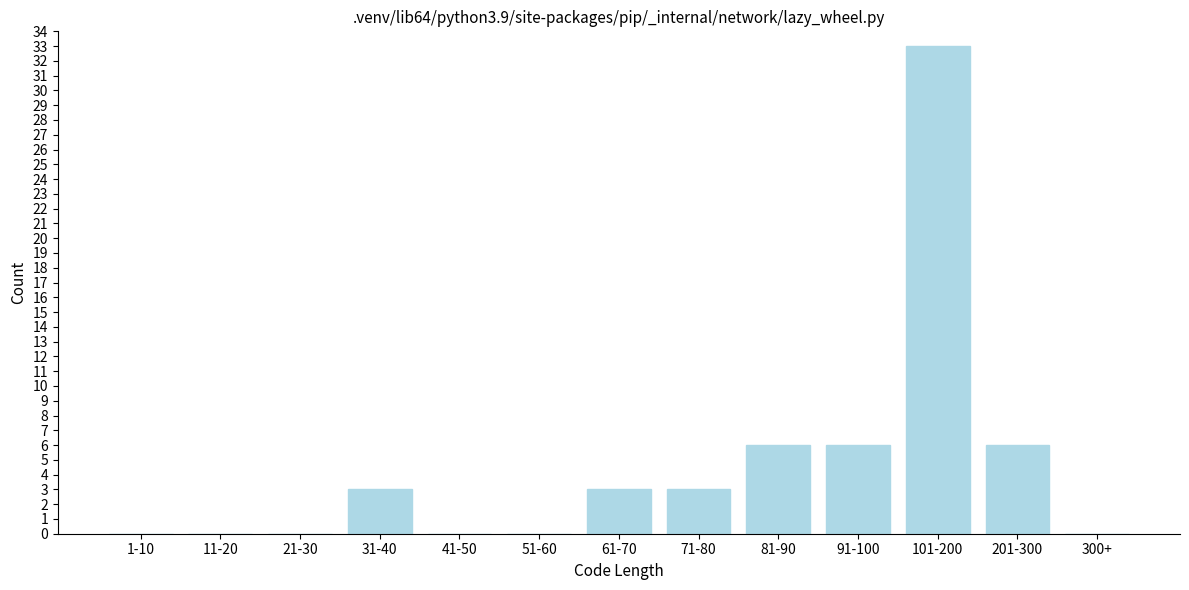

Reading left to right, list all the values displayed in this chart.

1-10=0	11-20=0	21-30=0	31-40=3	41-50=0	51-60=0	61-70=3	71-80=3	81-90=6	91-100=6	101-200=33	201-300=6	300+=0